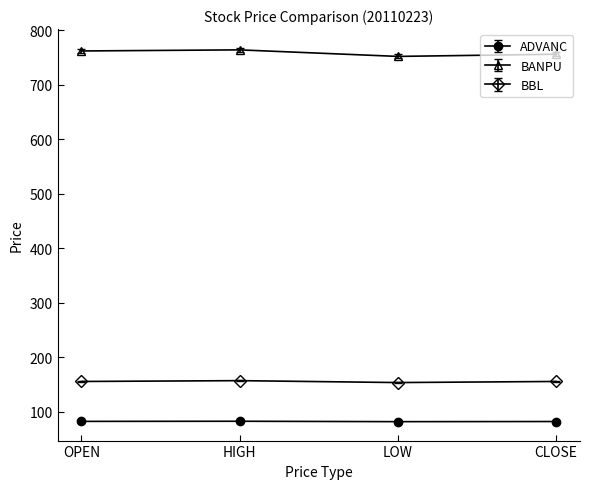

What is the minimum value shown in the chart?

81.8